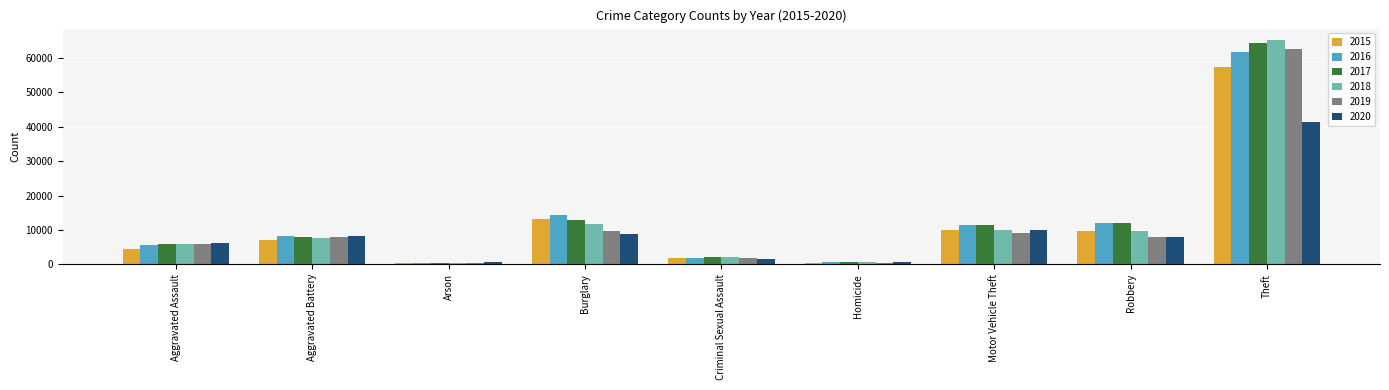

What is the label of the 5th bar from the left?

Criminal Sexual Assault